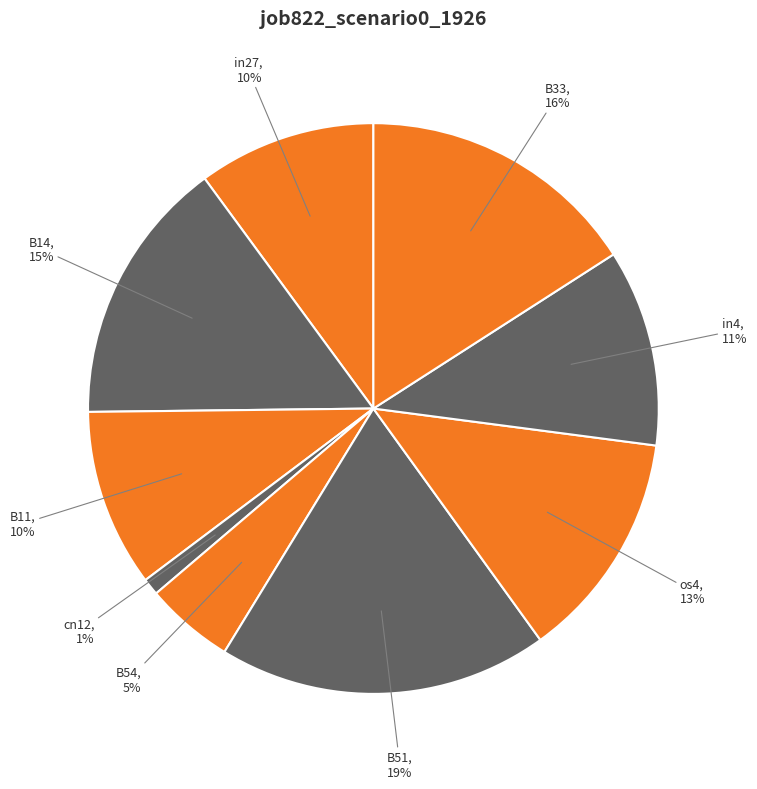

To the nearest percent, what is the difference between the cn12 and B33 slice percentages?

15%